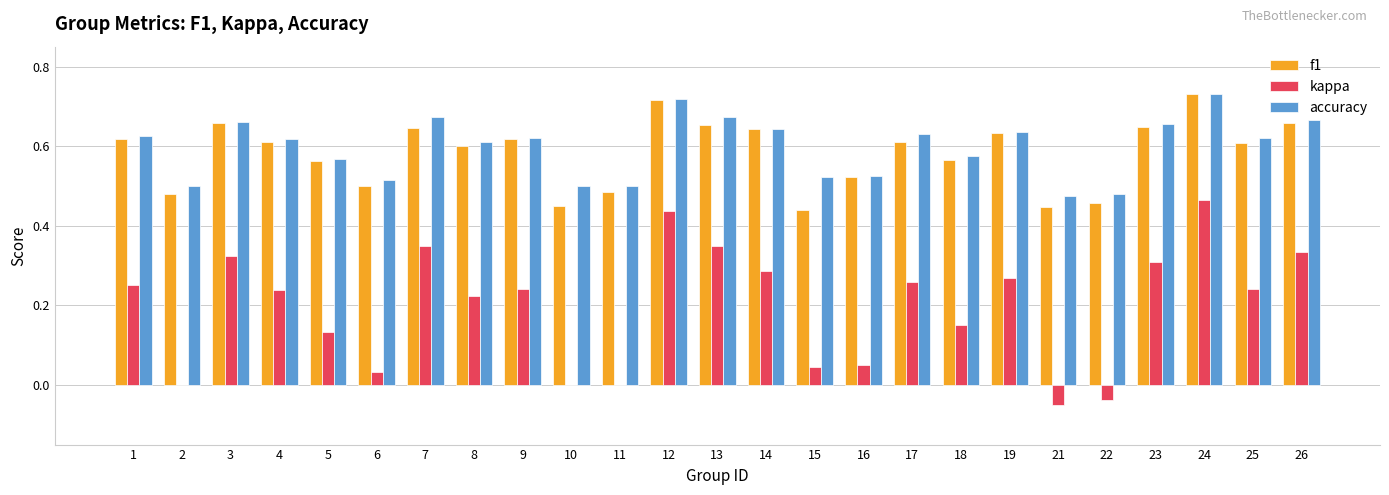

What is the total value across all series at 12?

1.9